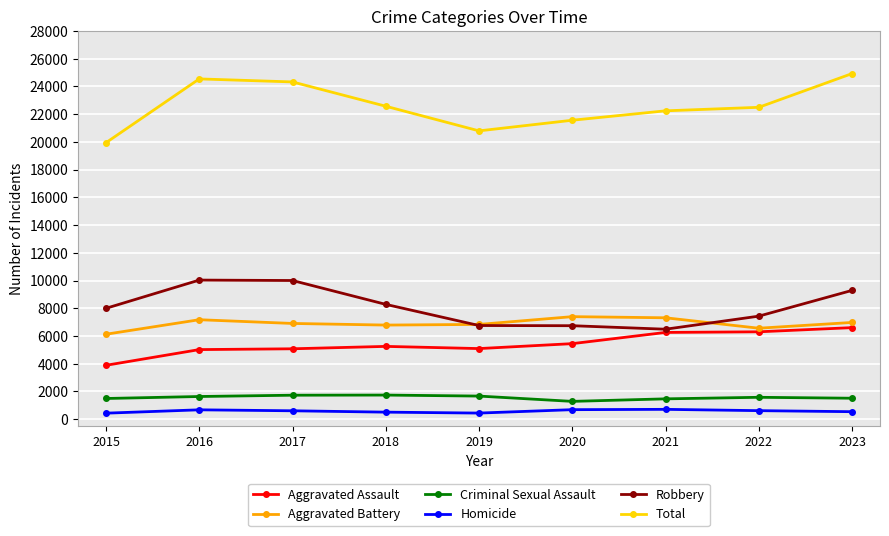

What is the maximum value for Total?

24929